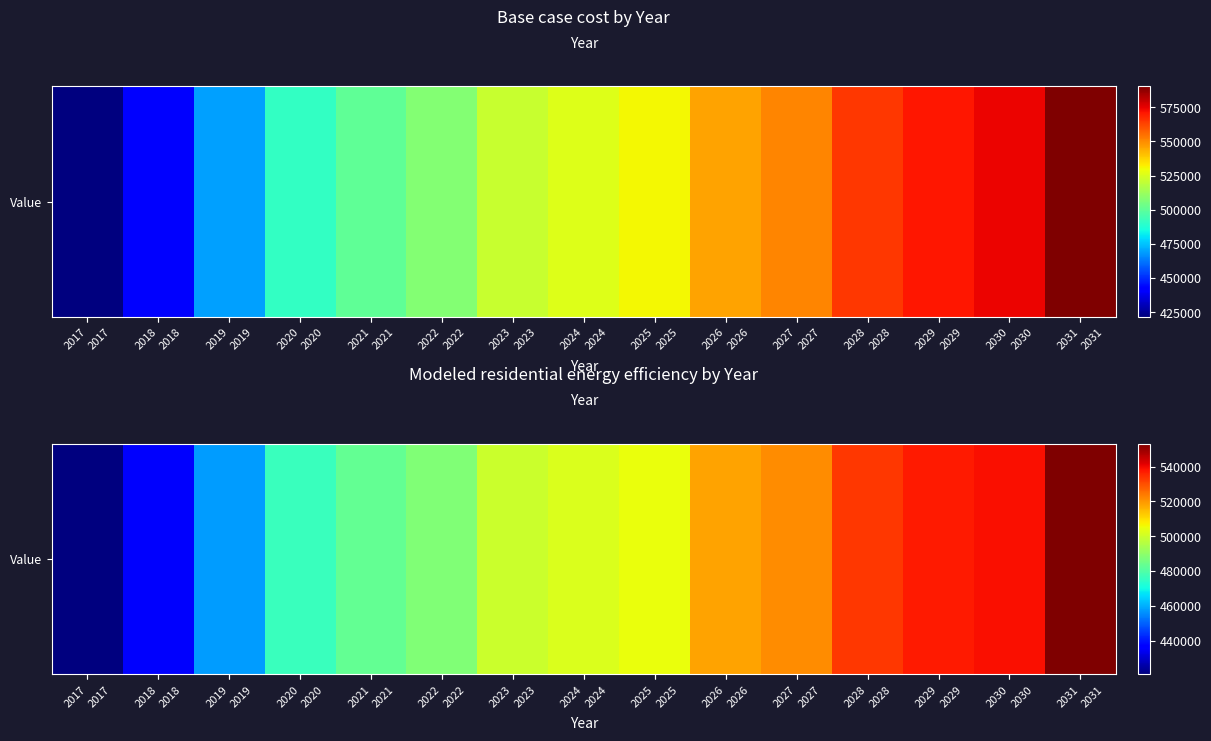

Count the number of categories in the chart.

15